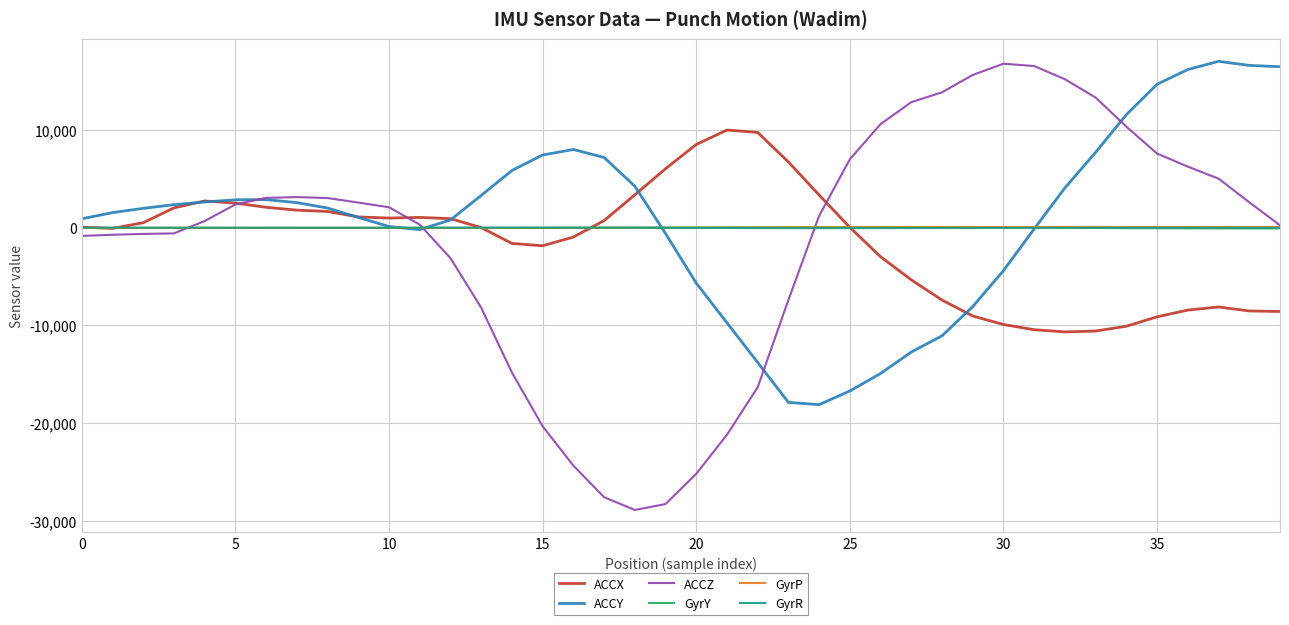

What is the maximum value shown in the chart?

16963.0